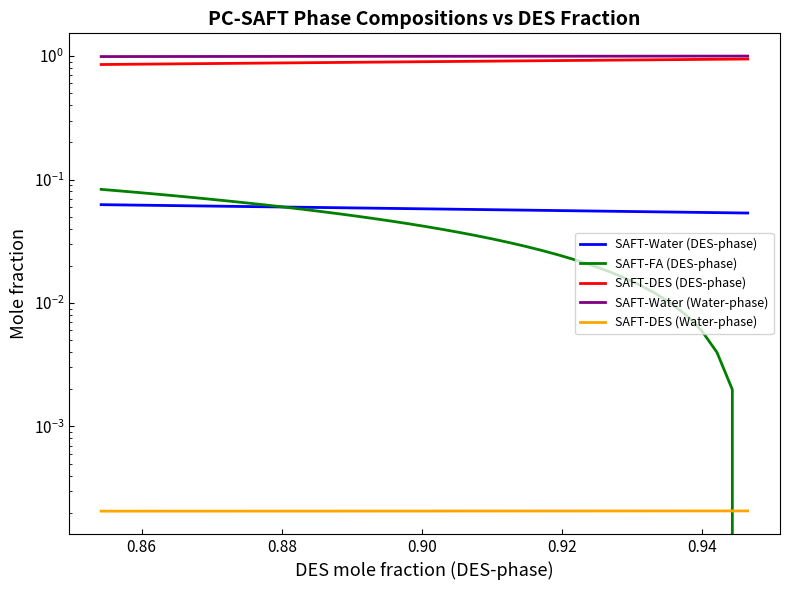

What is the average value of the SAFT-Water (Water-phase) series?

1.0